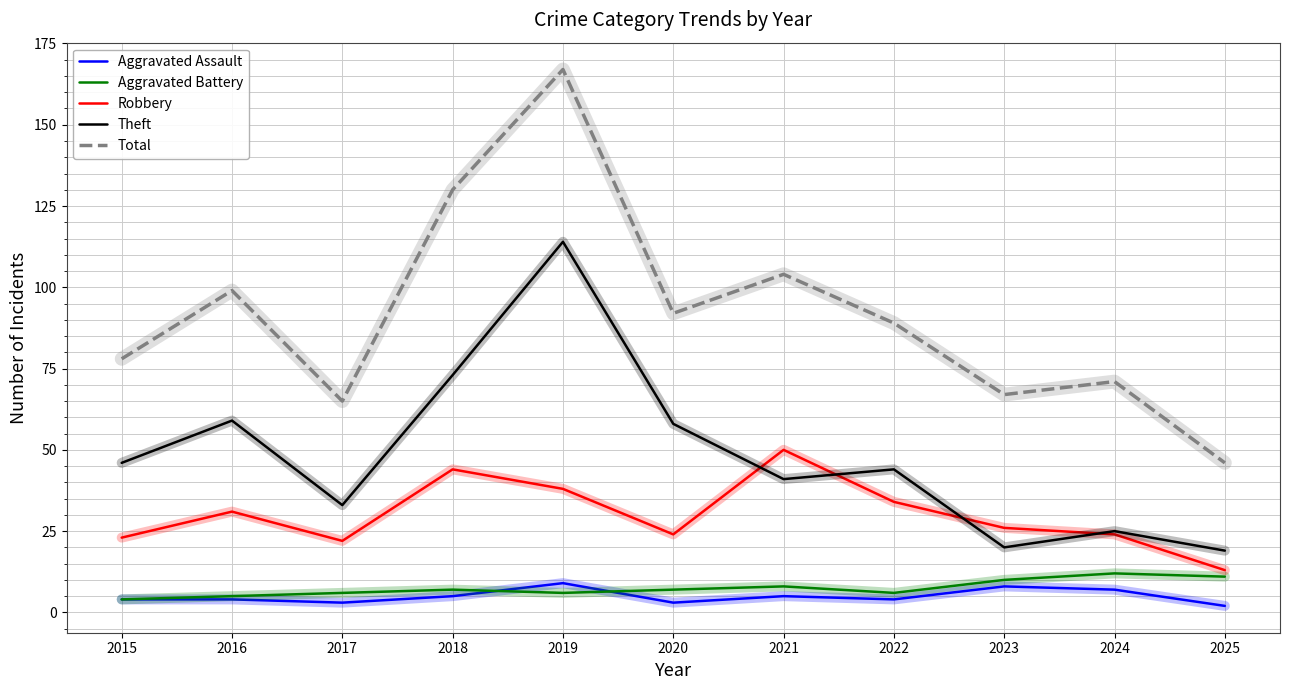

What are all the series names shown in the legend?

Aggravated Assault, Aggravated Battery, Robbery, Theft, Total